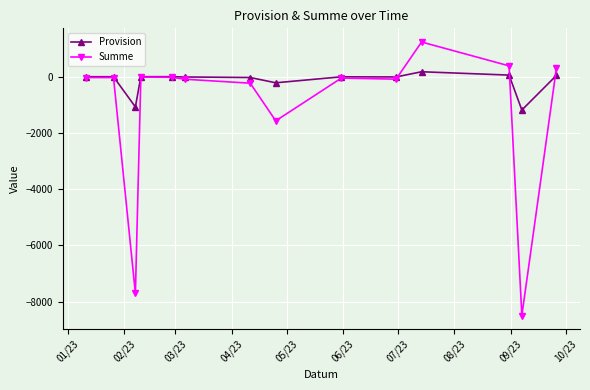

Which series has the largest total across all categories?

Provision